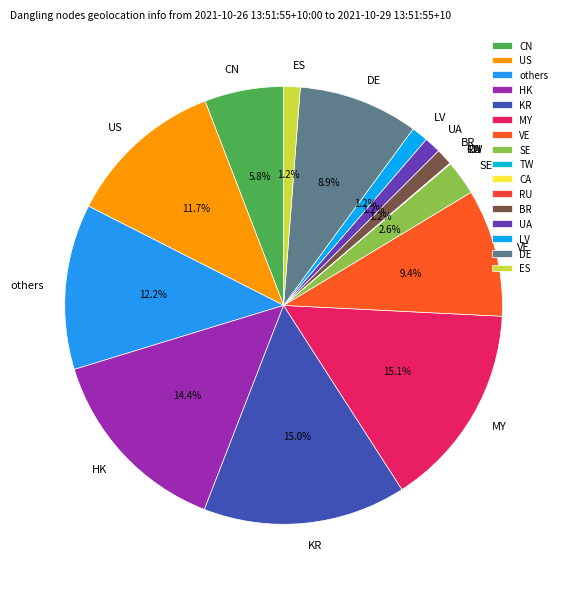

To the nearest percent, what is the average slice percentage?

6%